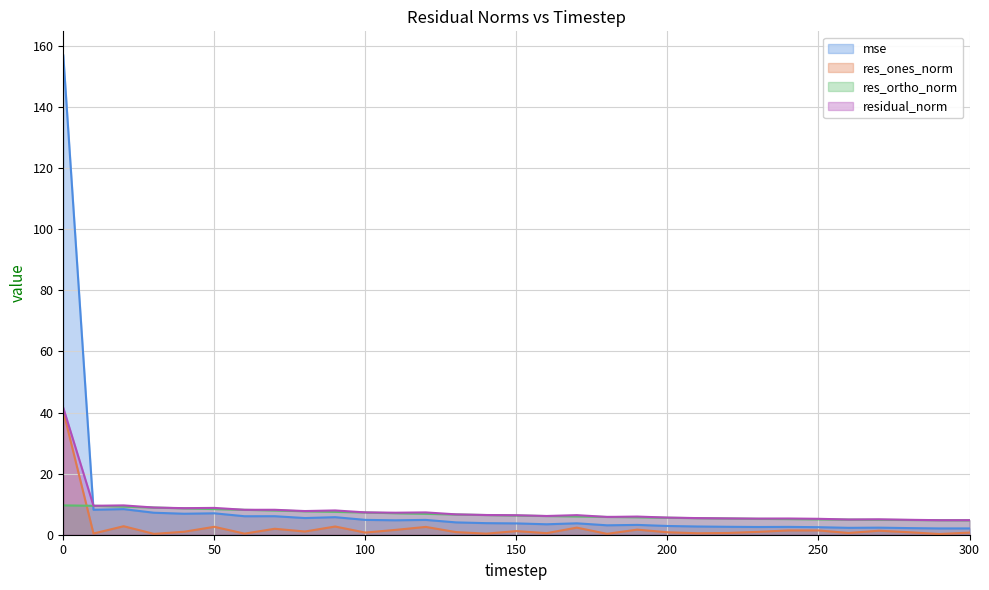

What is the value of the mse (line) point at the 25th from the left?

2.6